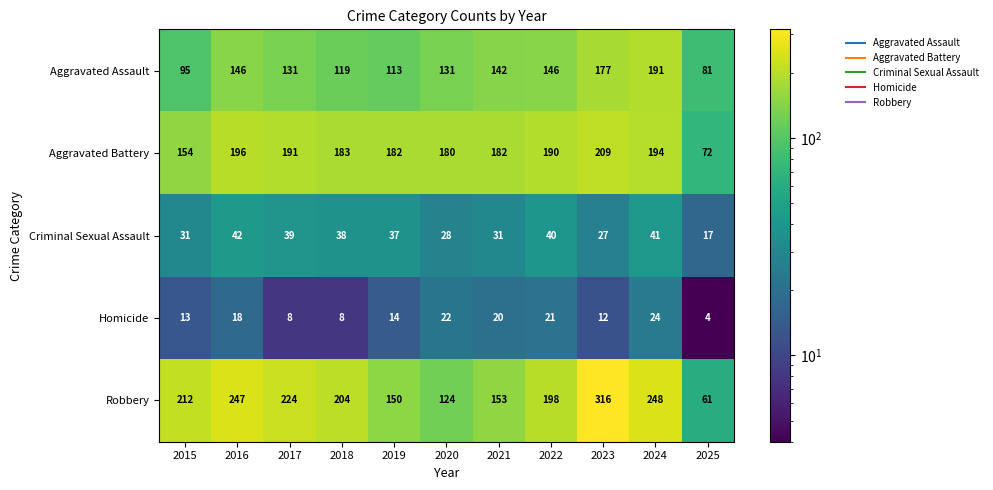

At which category does the chart reach its minimum across all series?

2025